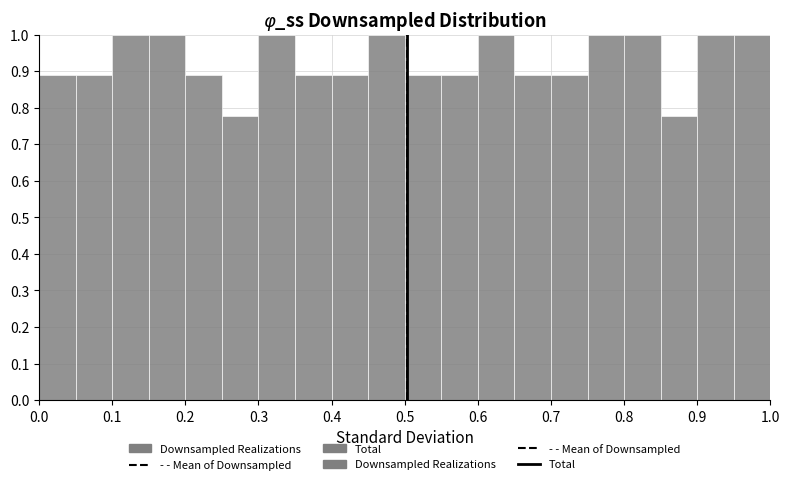

How tall is the bar that spans 0.85 to 0.90 on the x-axis? The values are not printed on the chart, so give them approximately, as read against the axis.

0.78